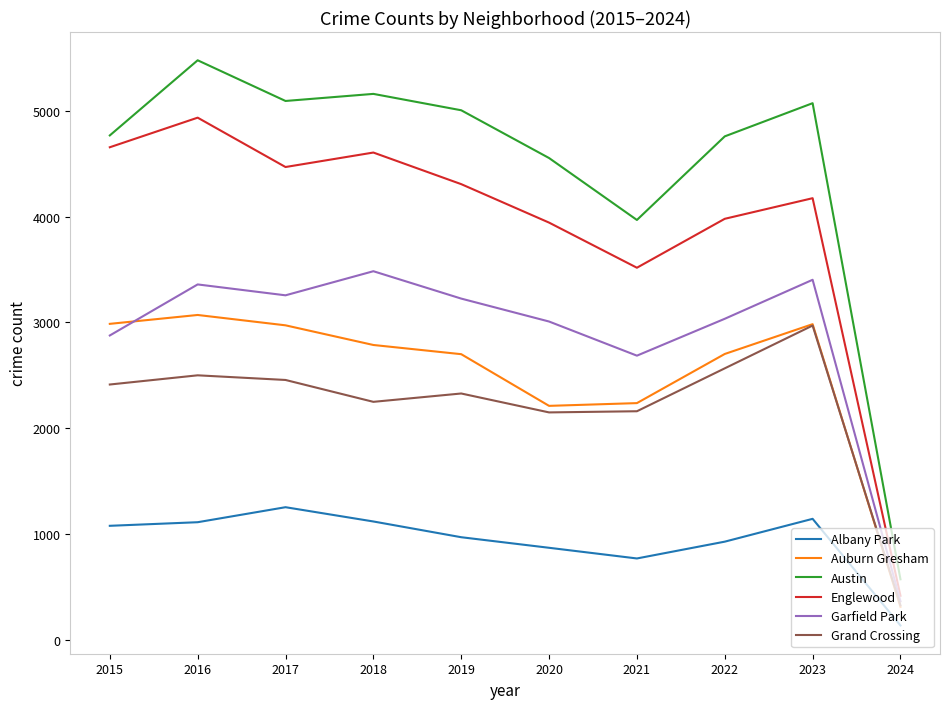

Which series has the largest range (max minus min)?

Austin